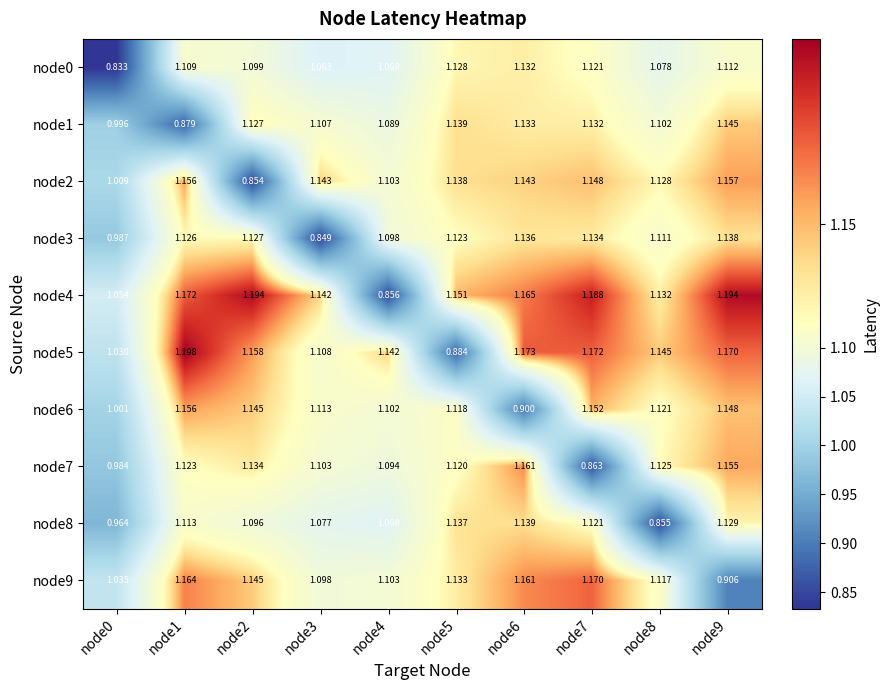

Is the value of node0 at node3 greater than the value of node2 at node1?

No